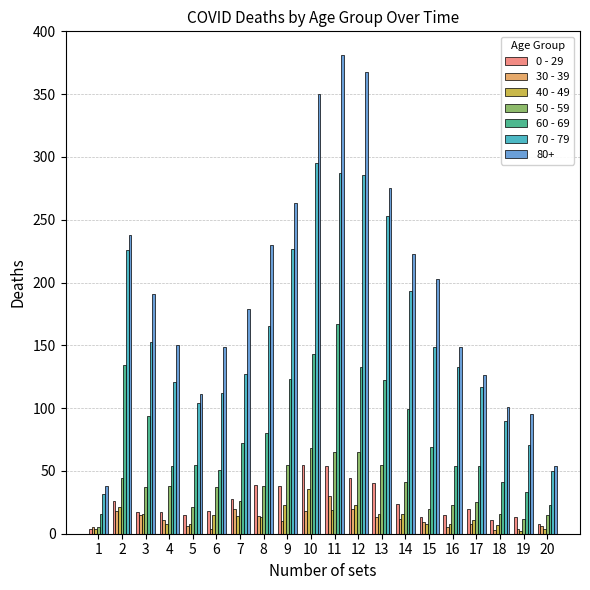

The value of 60 - 69 at 8 is 113. True or false?

False